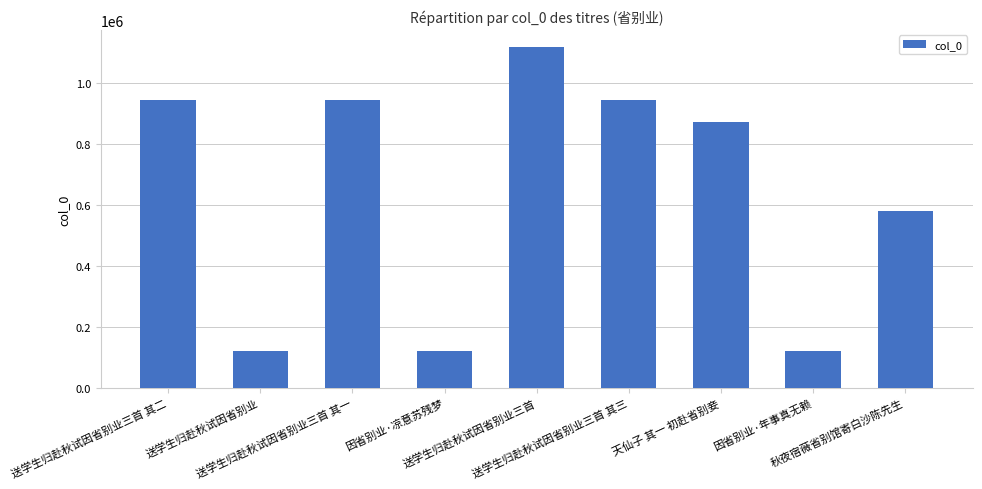

What is the smallest value displayed?

119508